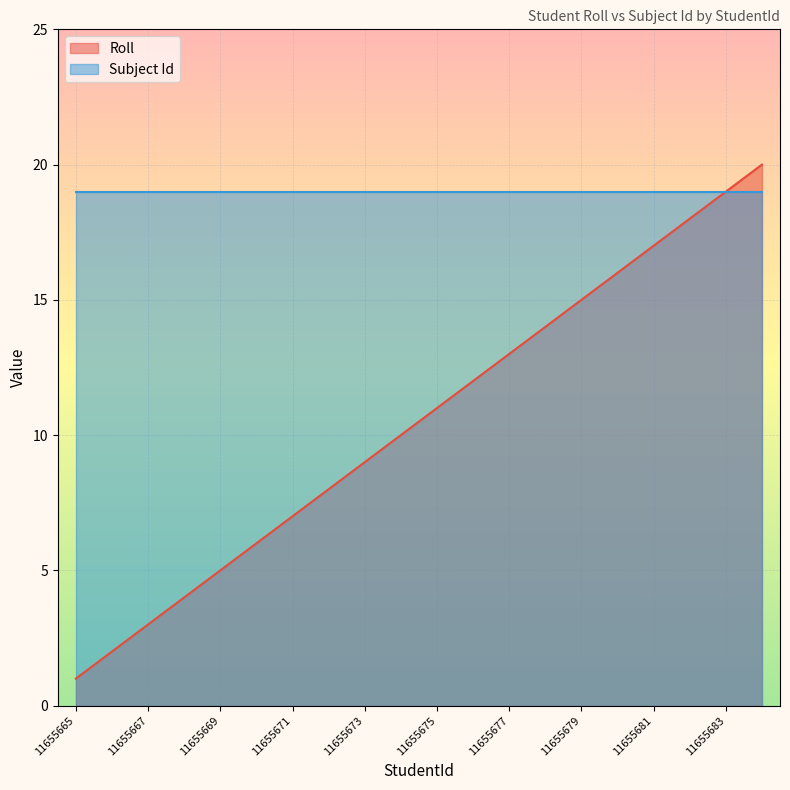

Which label corresponds to the largest value in the chart?

11655684